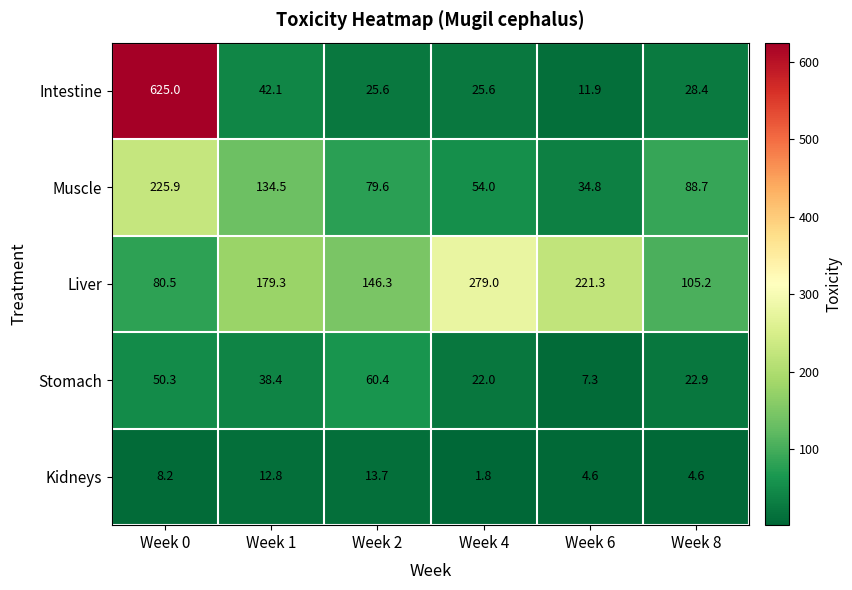

What is the sum of the Muscle values at Week 6 and Week 4?

88.8